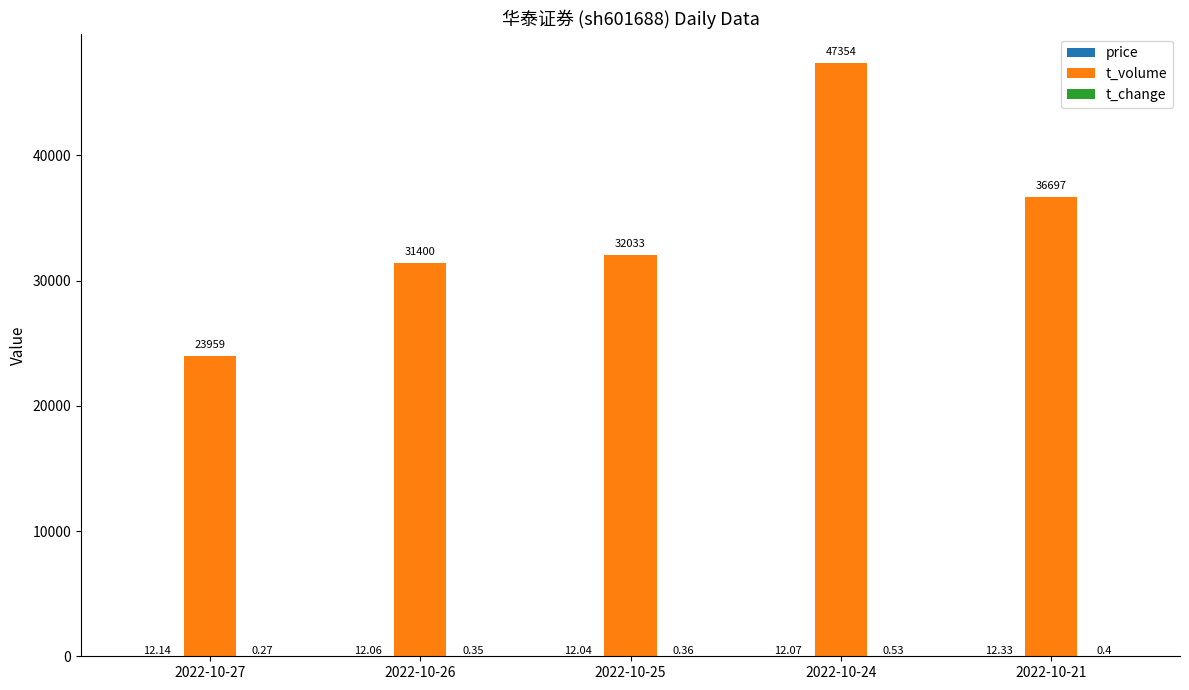

At which category is the sum across all series the highest?

2022-10-24